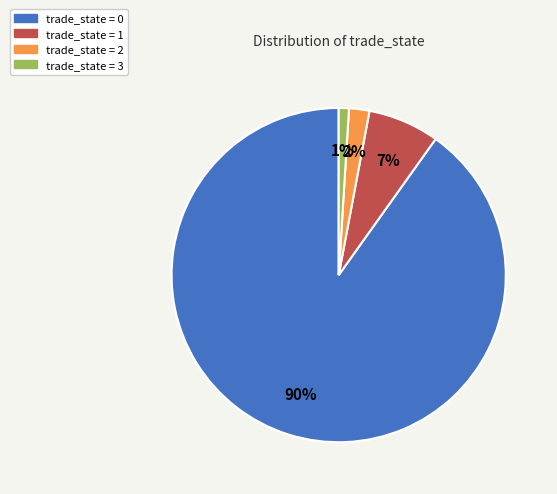

Does any single category account for the majority?

Yes